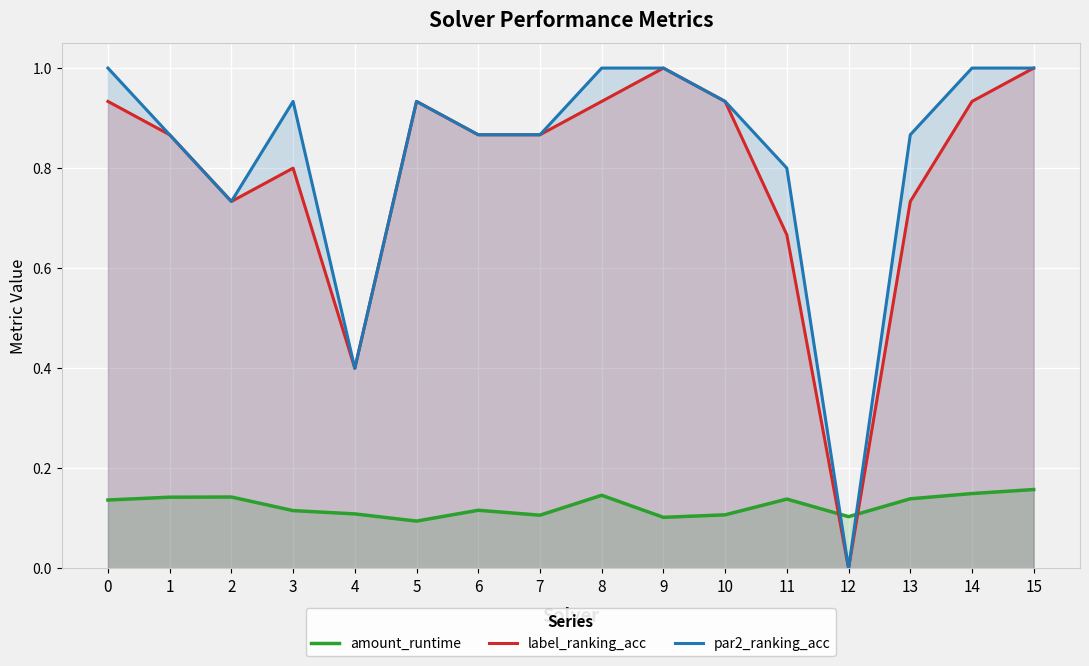

What are all the series names shown in the legend?

amount_runtime, label_ranking_acc, par2_ranking_acc